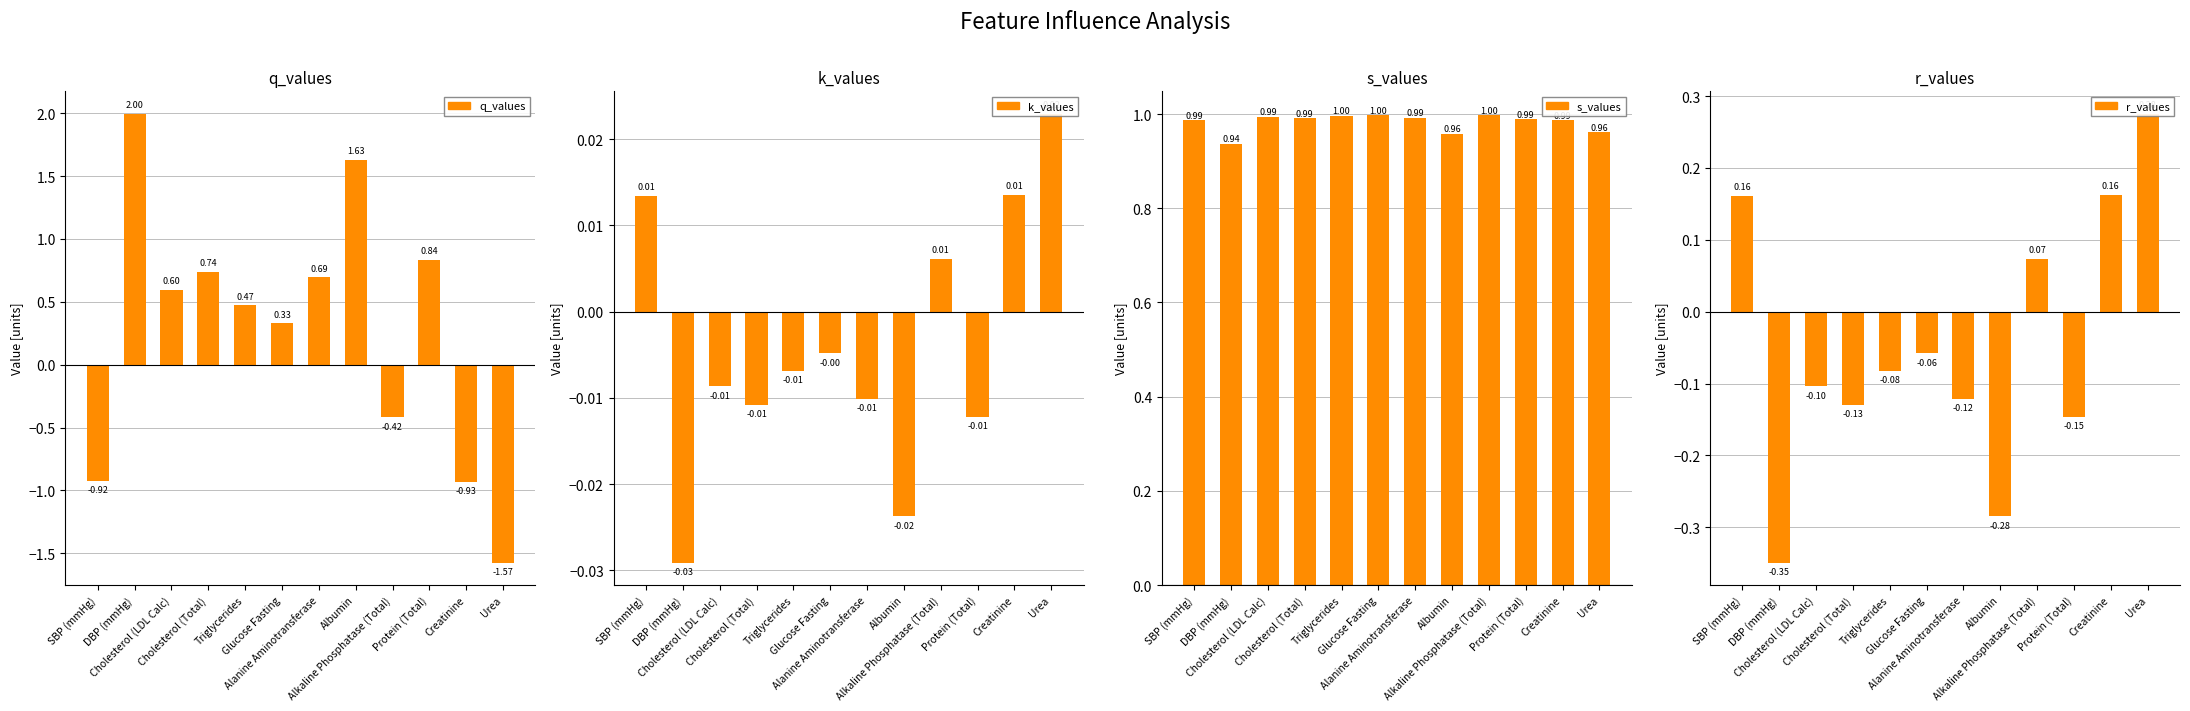

What is the label of the 5th bar from the left?

Triglycerides